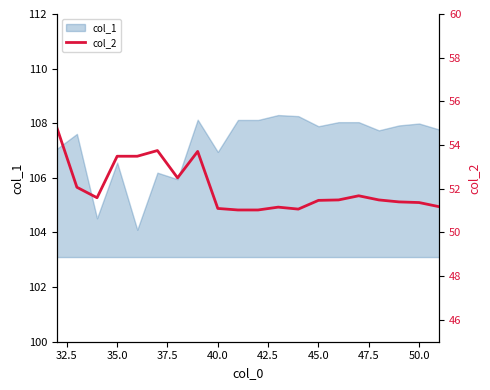

What is the lowest value of the col_1 series?

104.1